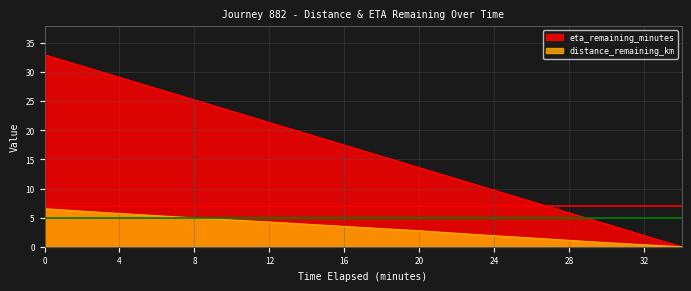

Is the value of distance_remaining_km at 2.0 greater than the value of eta_remaining_minutes at 30.0?

Yes